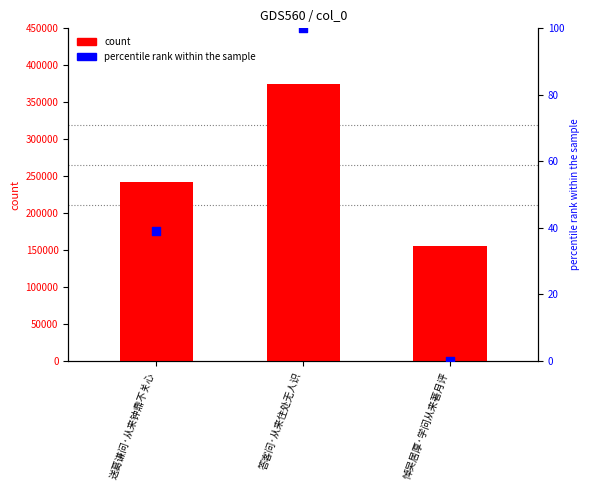

Which series has the largest total across all categories?

col_0